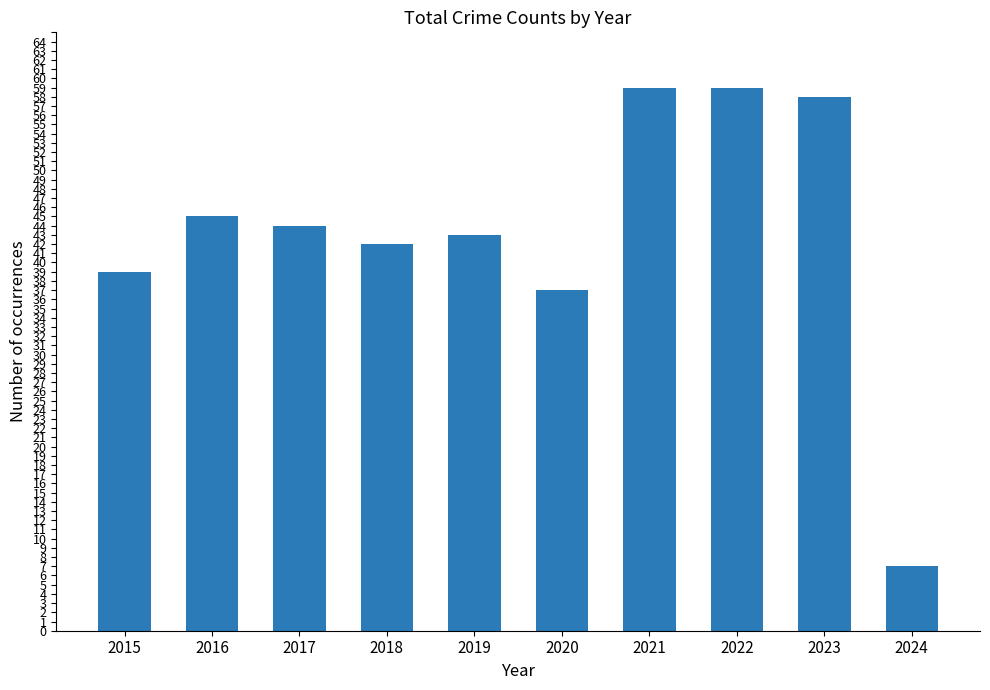

The chart shows a value of 14 at 2018. True or false?

False